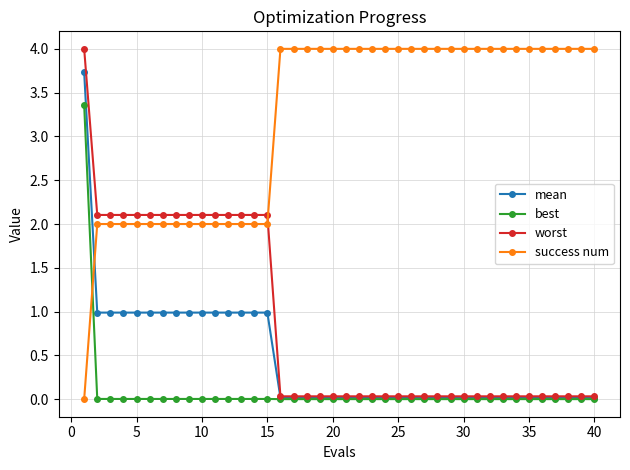

How many data points does each series have?

40